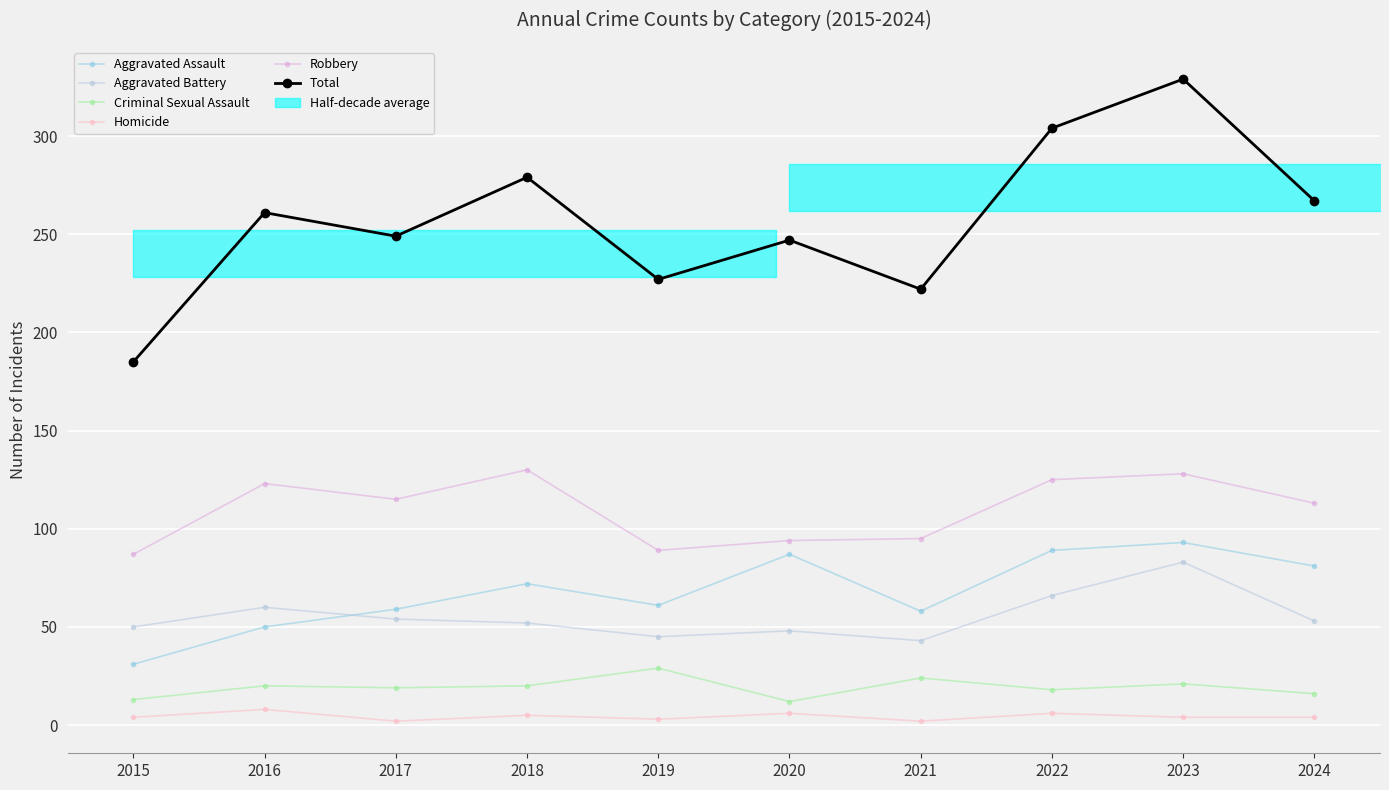

Rank the series by their maximum value, from highest to lowest.

Total, Robbery, Aggravated Assault, Aggravated Battery, Criminal Sexual Assault, Homicide